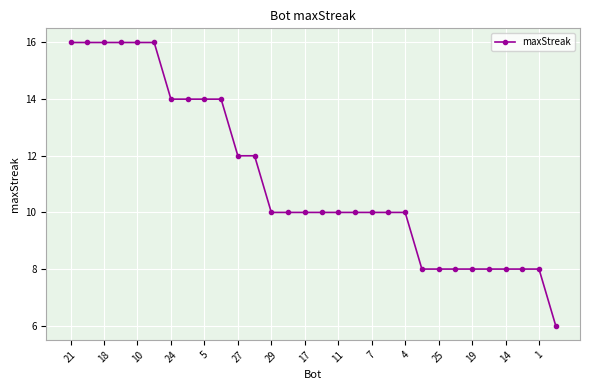

What is the maximum value shown in the chart?

16